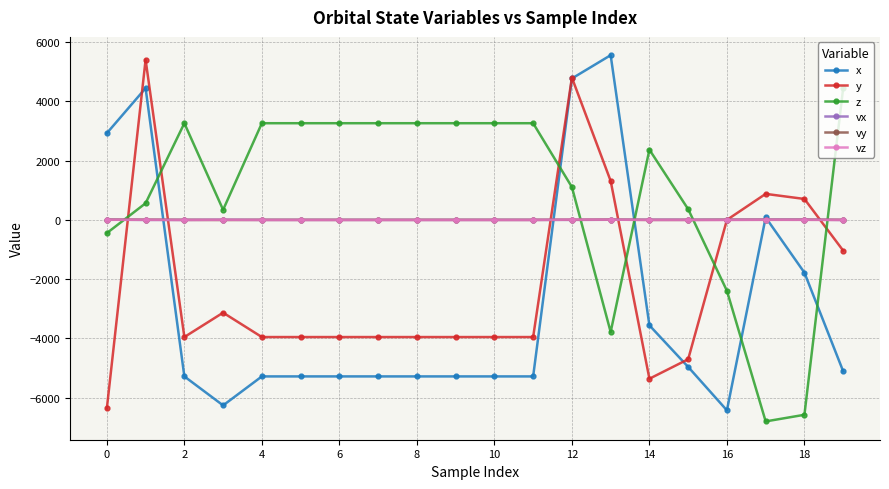

What is the average value of the z series?

925.0